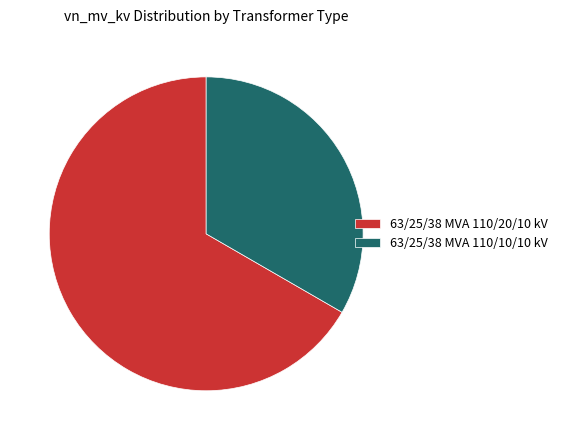

The 63/25/38 MVA 110/20/10 kV slice represents 81% of the pie. True or false?

False